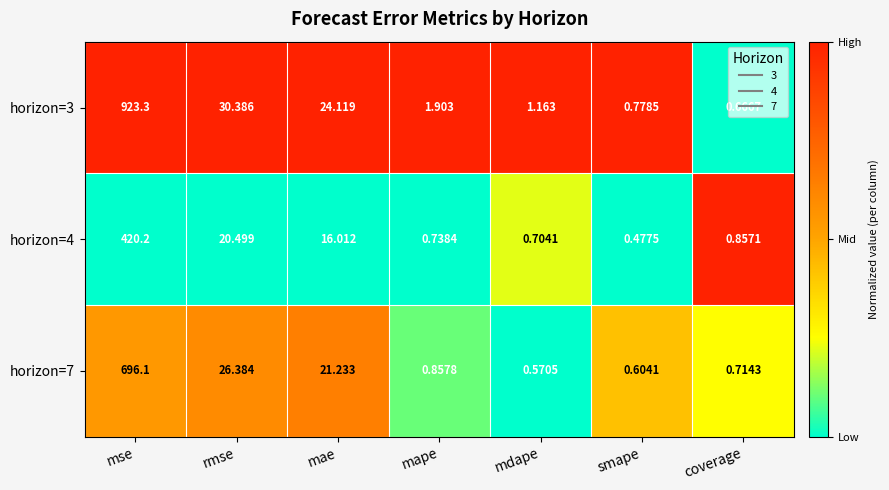

Is the value of horizon=4 at mape greater than the value of horizon=3 at mse?

No